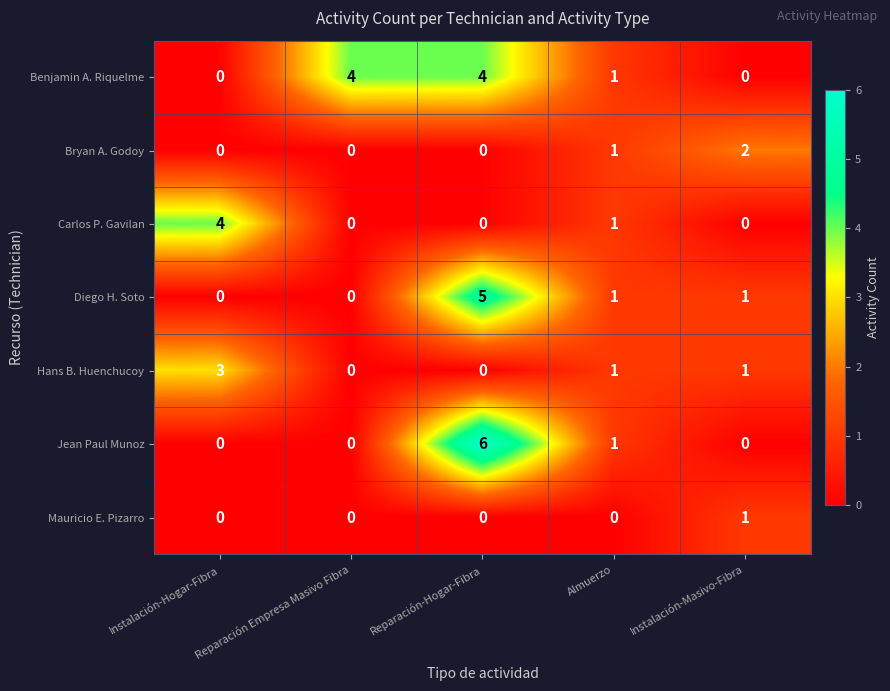

At how many categories does at least one series exceed 3?

3